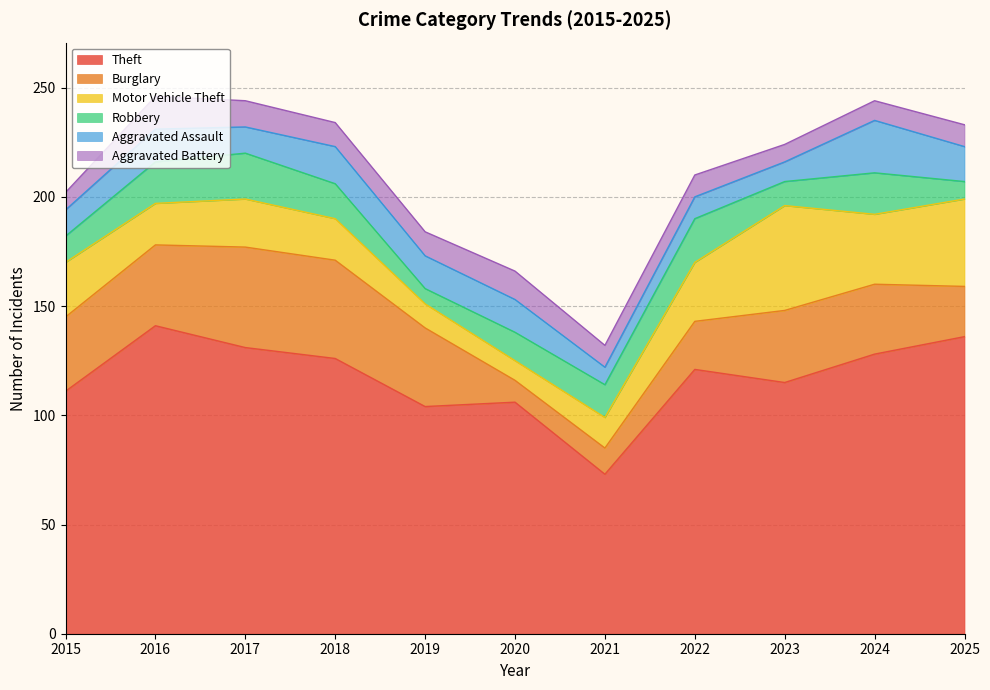

How many intersections are there between Motor Vehicle Theft and Robbery?

2